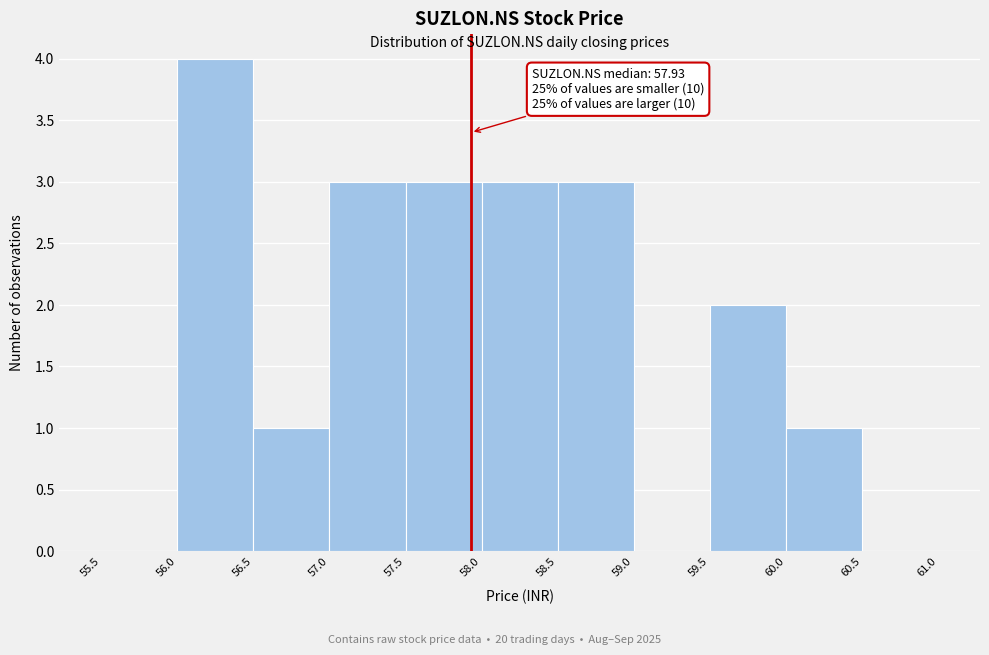

Over which range of the x-axis is the bar tallest?

56.0 to 56.5